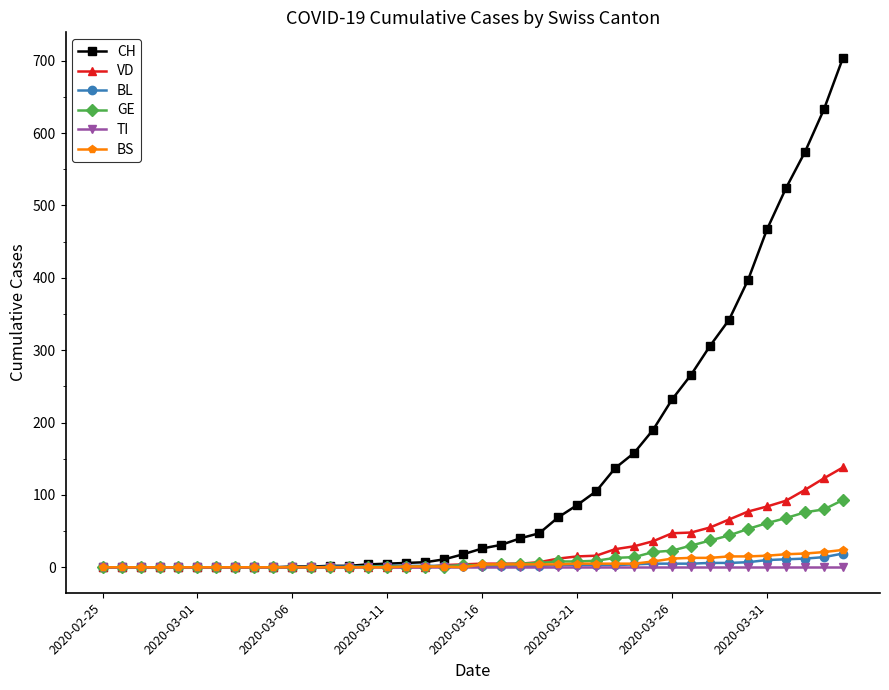

Which series has the largest total across all categories?

CH